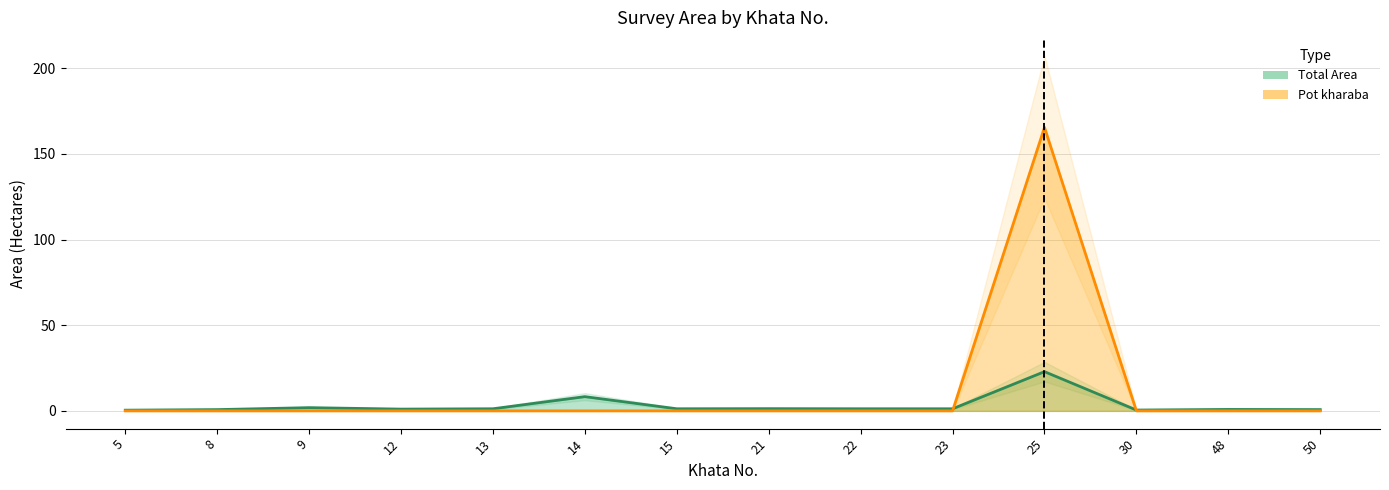

Reading left to right, list all the values displayed in this chart.

Total Area: 5=0.4	8=0.7	9=1.9	12=1.0	13=1.2	14=8.3	15=1.2	21=1.3	22=1.2	23=1.2	25=22.9	30=0.5	48=0.8	50=0.8
Pot kharaba: 5=0.0	8=0.0	9=0.0	12=0.0	13=0.0	14=0.0	15=0.0	21=0.0	22=0.0	23=0.0	25=165.5	30=0.0	48=0.0	50=0.0